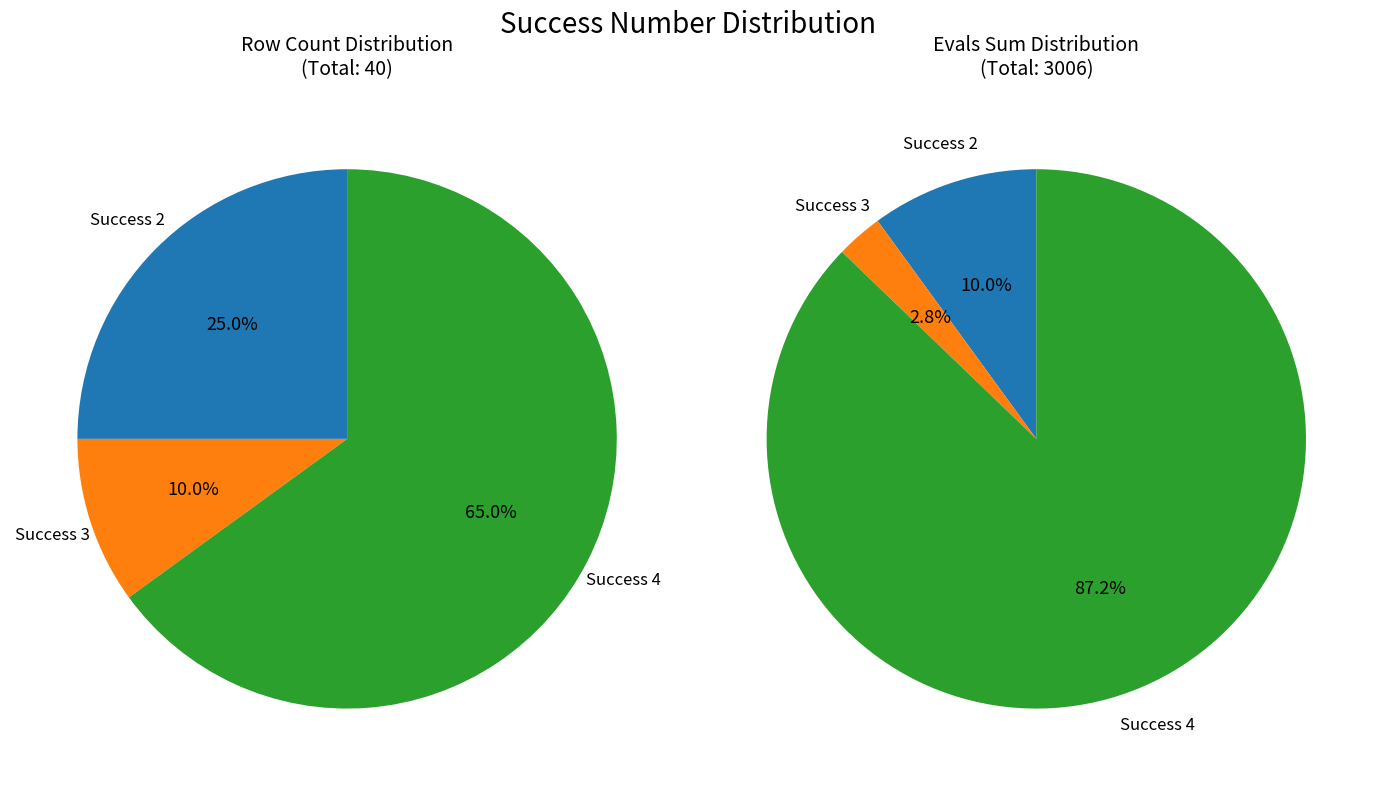

Count the number of slices in the pie.

3